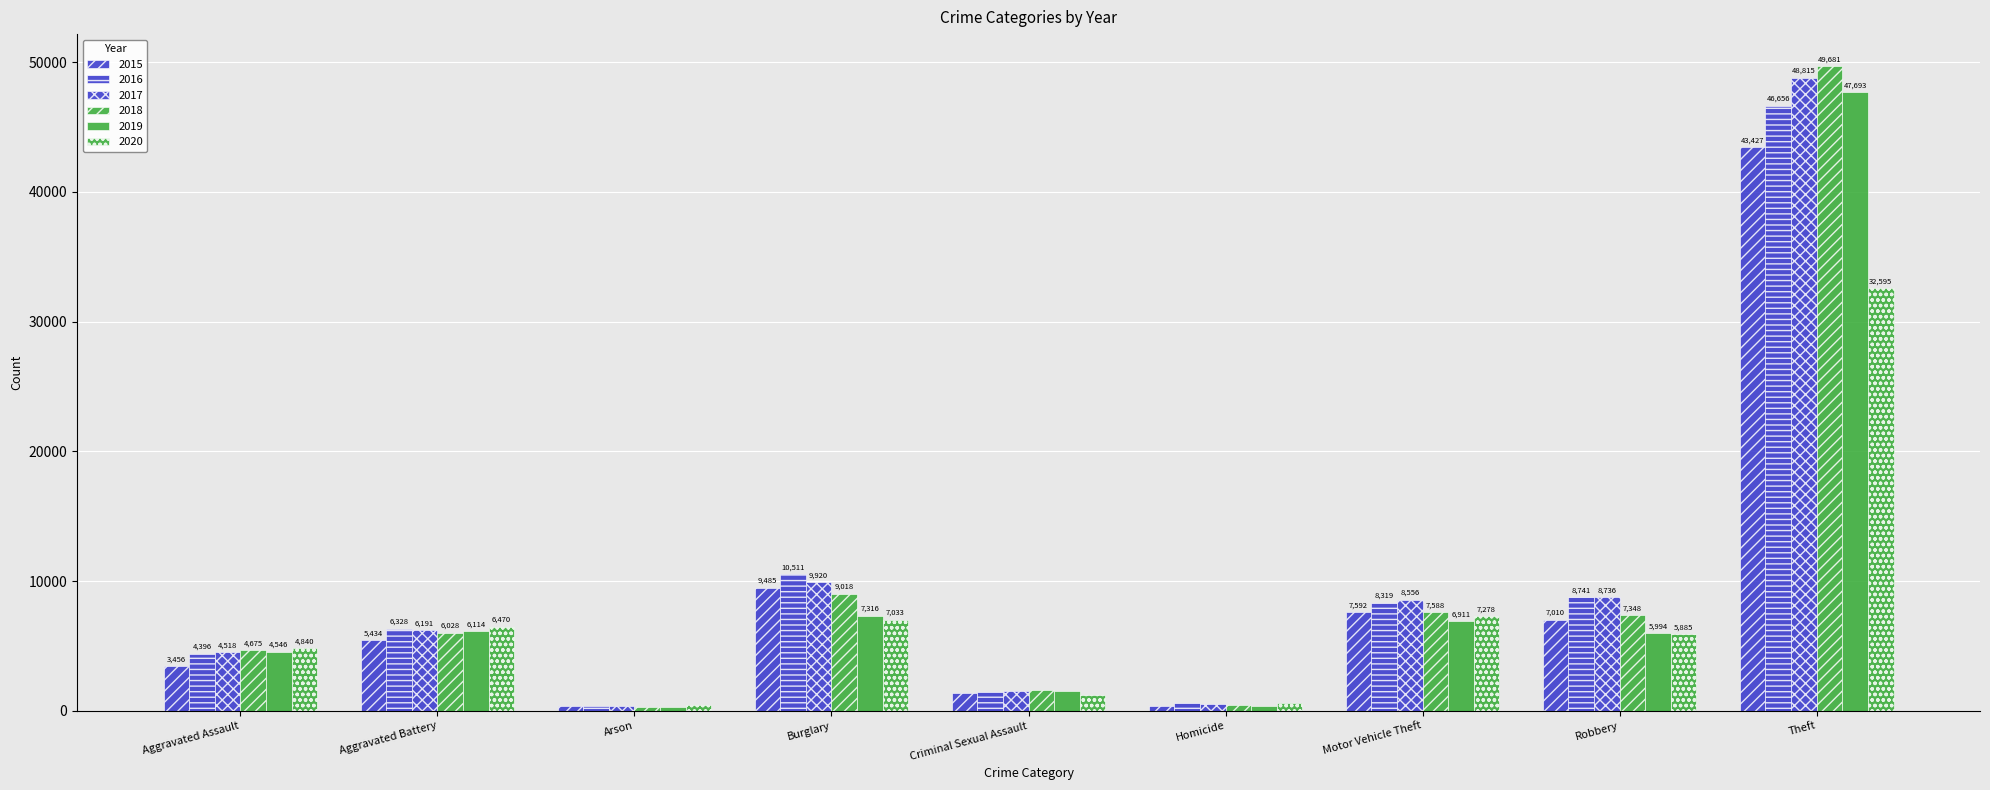

Does the chart contain stacked bars?

No